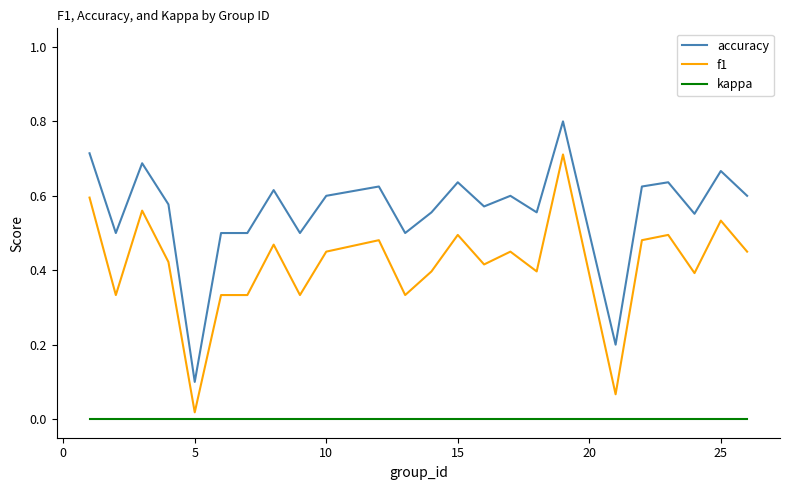

Which series has the largest total across all categories?

accuracy